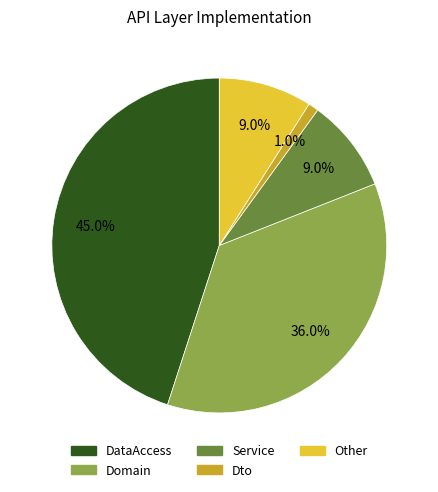

Count the number of slices in the pie.

5